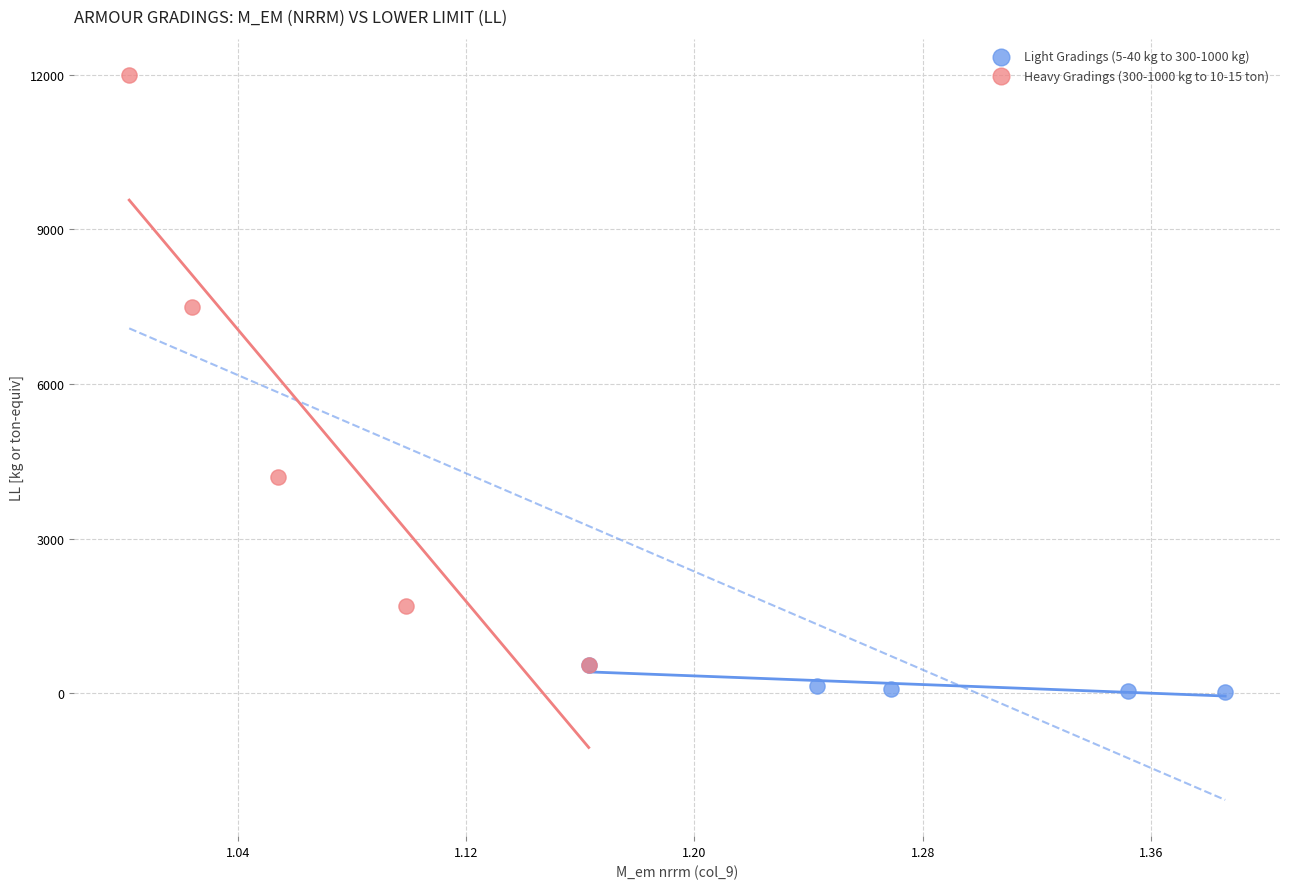

What are all the series names shown in the legend?

Light Gradings (5-40 kg to 300-1000 kg), Heavy Gradings (300-1000 kg to 10-15 ton)